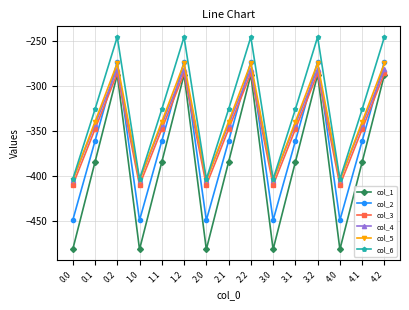

In col_5, how many points are lower than both neighbors (excluding endpoints)?

4